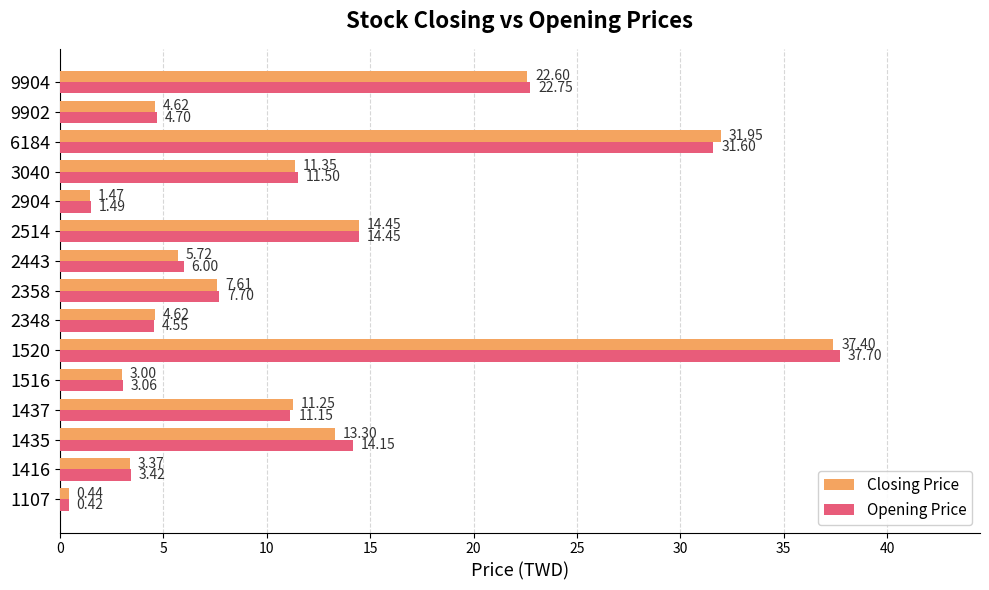

How many data points does each series have?

15